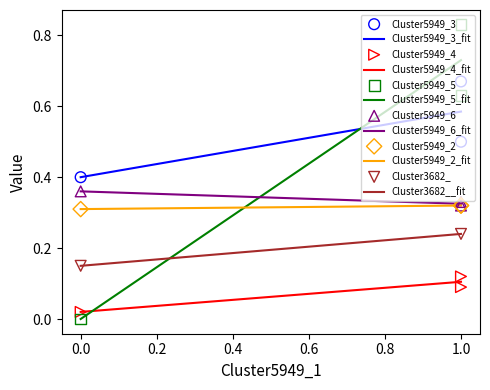

The Cluster5949_4_fit series shows 0.0 at 1.0. True or false?

False